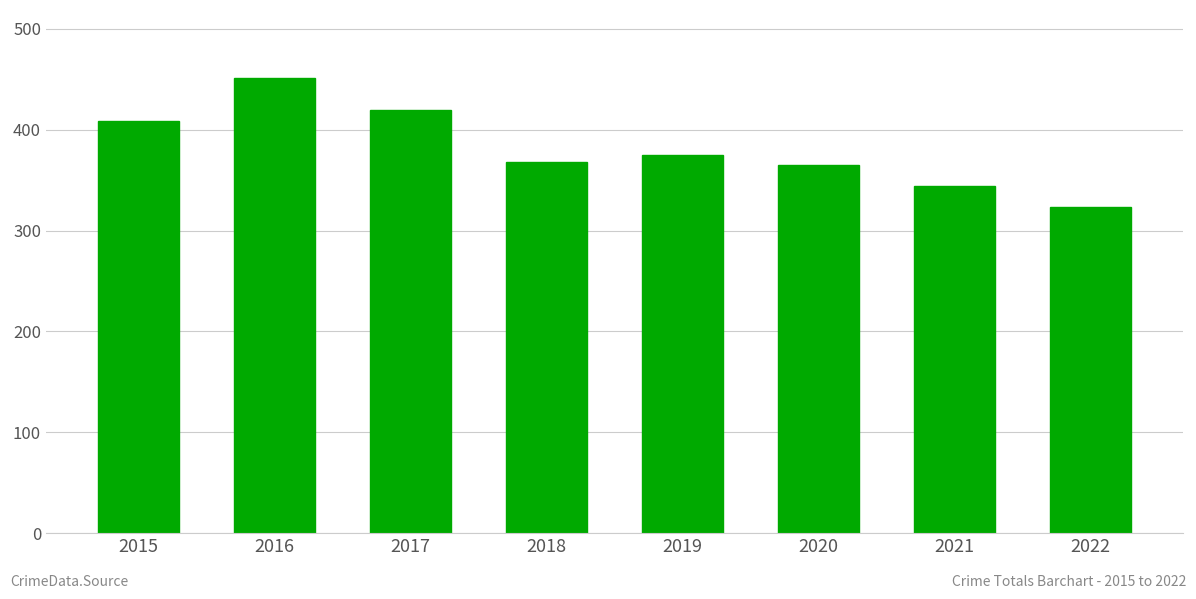

Reading left to right, extract all data points from this chart.

2015=409	2016=451	2017=420	2018=368	2019=375	2020=365	2021=344	2022=323